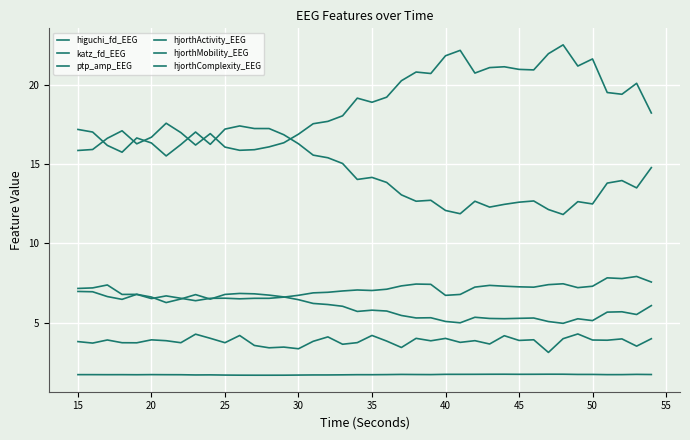

Does the chart display data point markers on the line(s)?

No